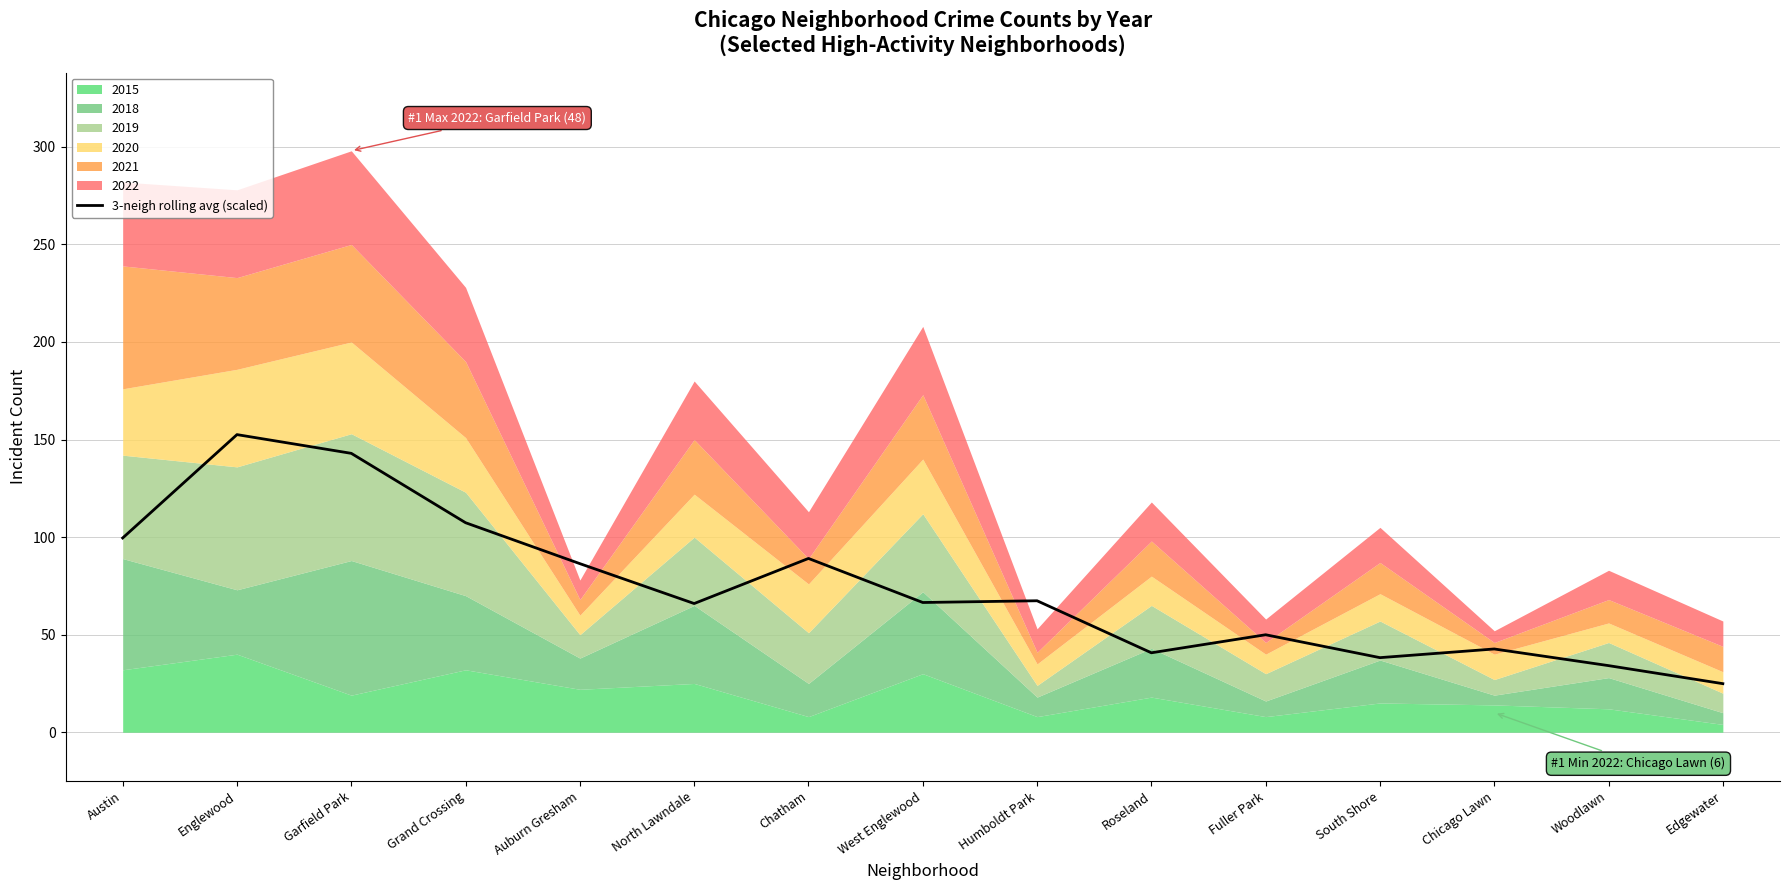

At which category does the data reach its first local peak?

Englewood